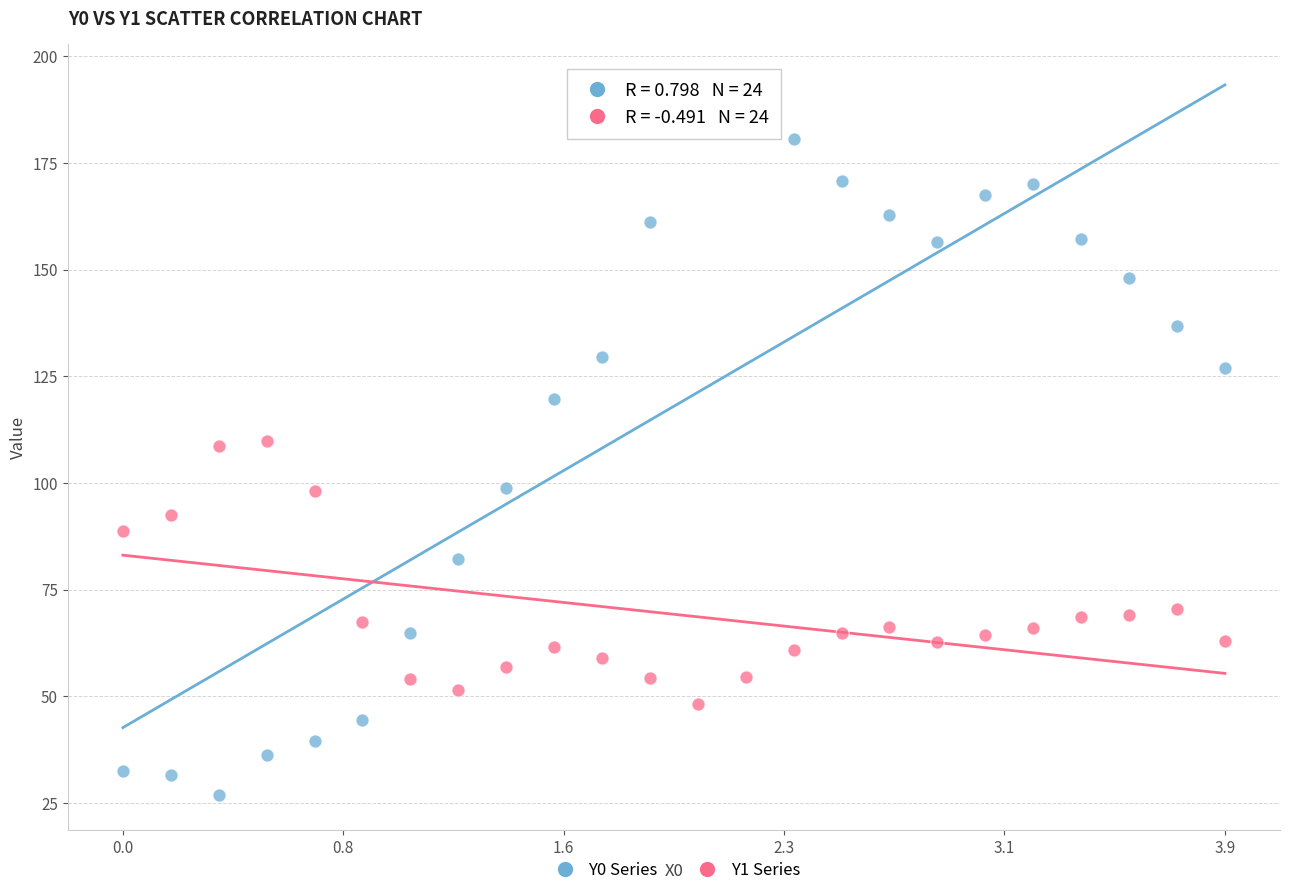

Across all data points, what is the range of X values (max minus min)?

3.9